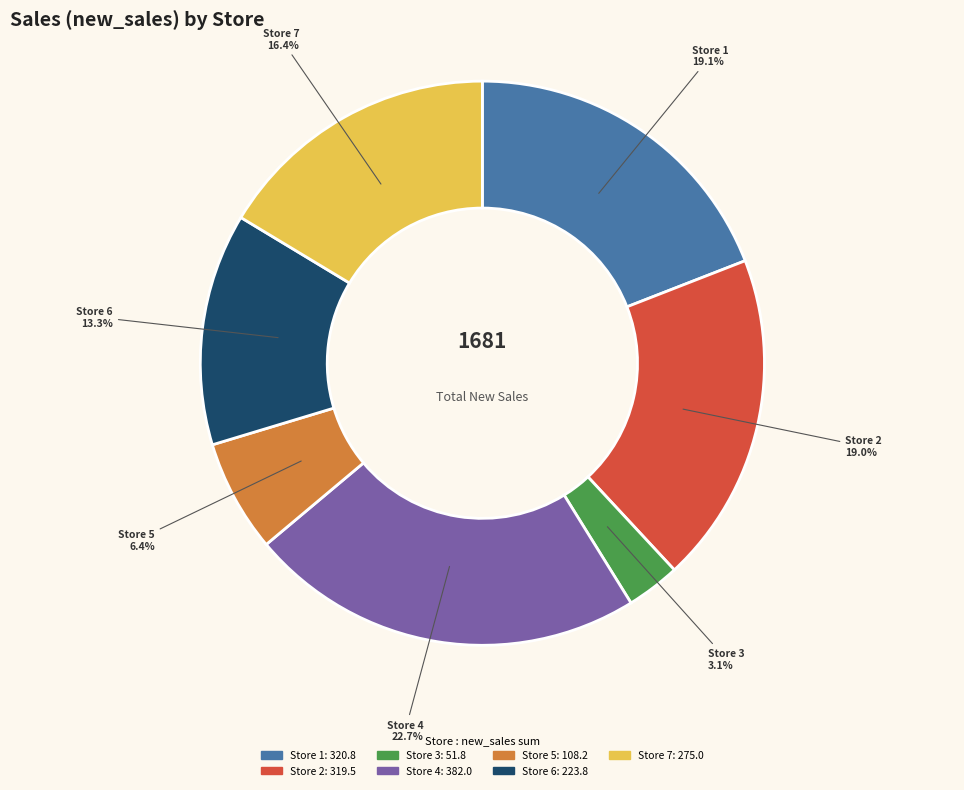

Count the number of slices in the pie.

7